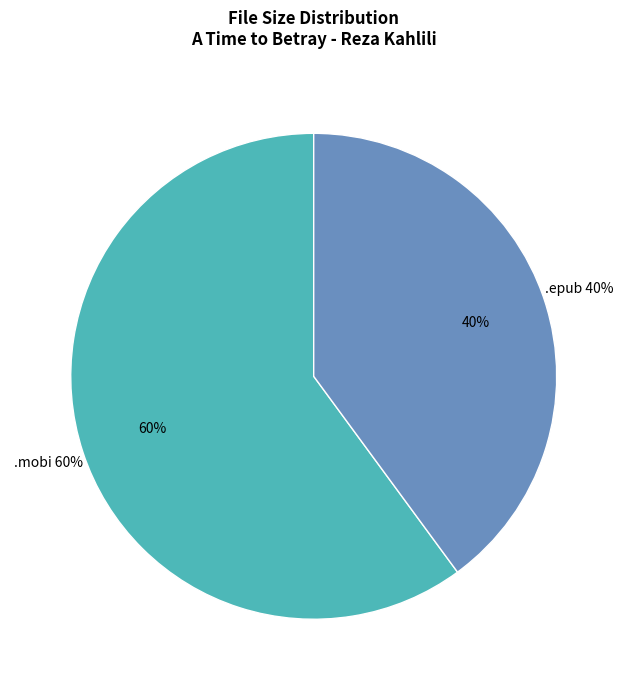

What is the ratio of the value at A Time to Betray - Reza Kahlili.epub to the value at A Time to Betray - Reza Kahlili.mobi?

0.7